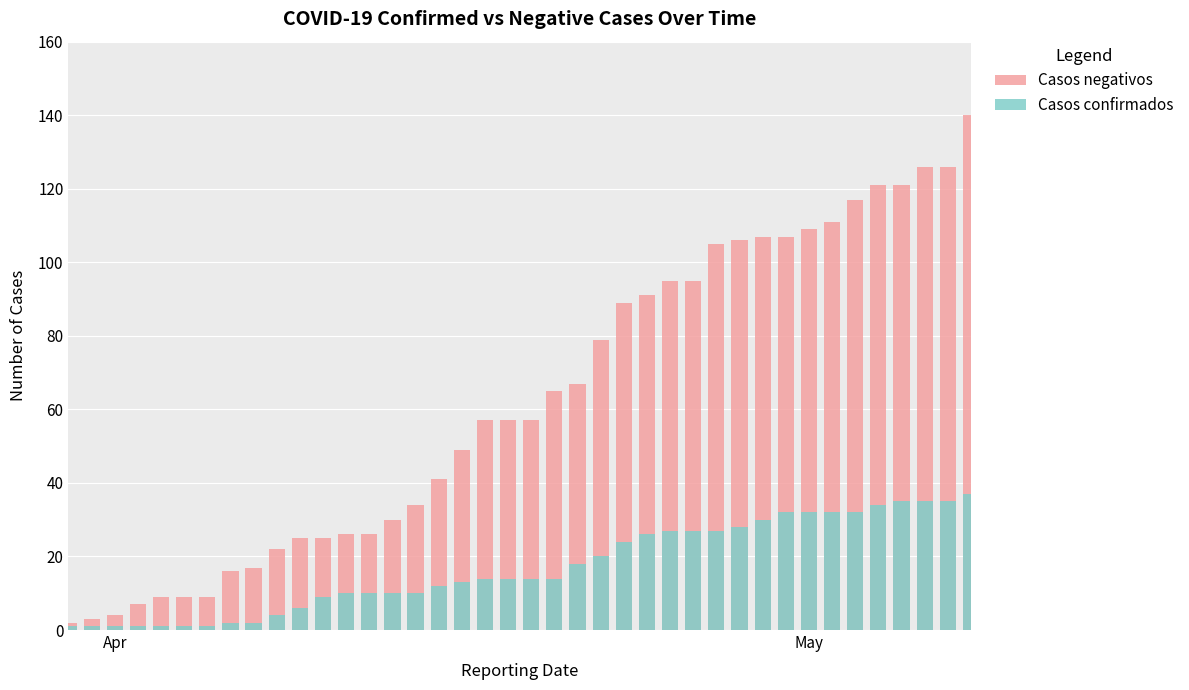

At Apr, list the series in order from smallest to largest.

Casos confirmados, Casos negativos